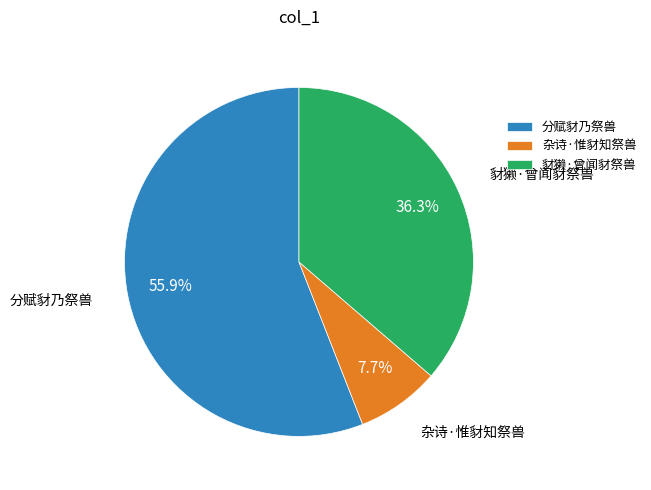

To the nearest percent, what is the difference between the largest and smallest slice percentages?

48%